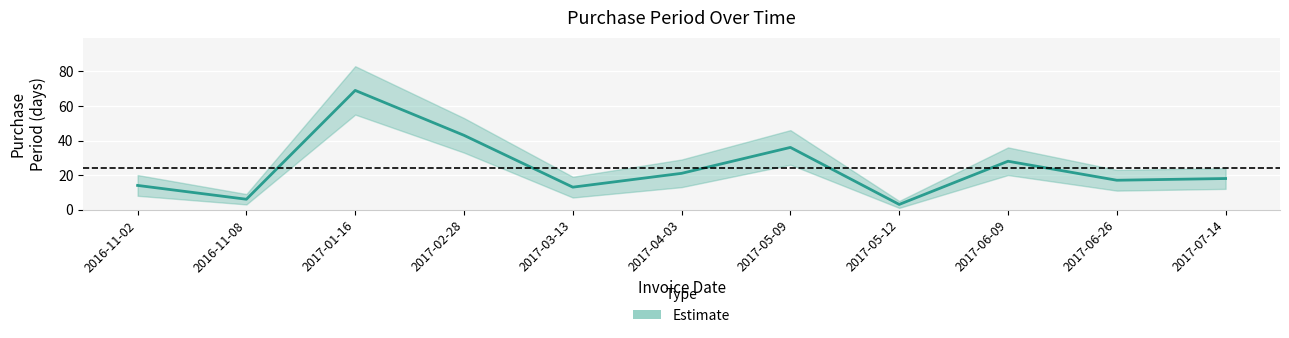

True or false: there are more than 0 points higher than both neighbors.

True